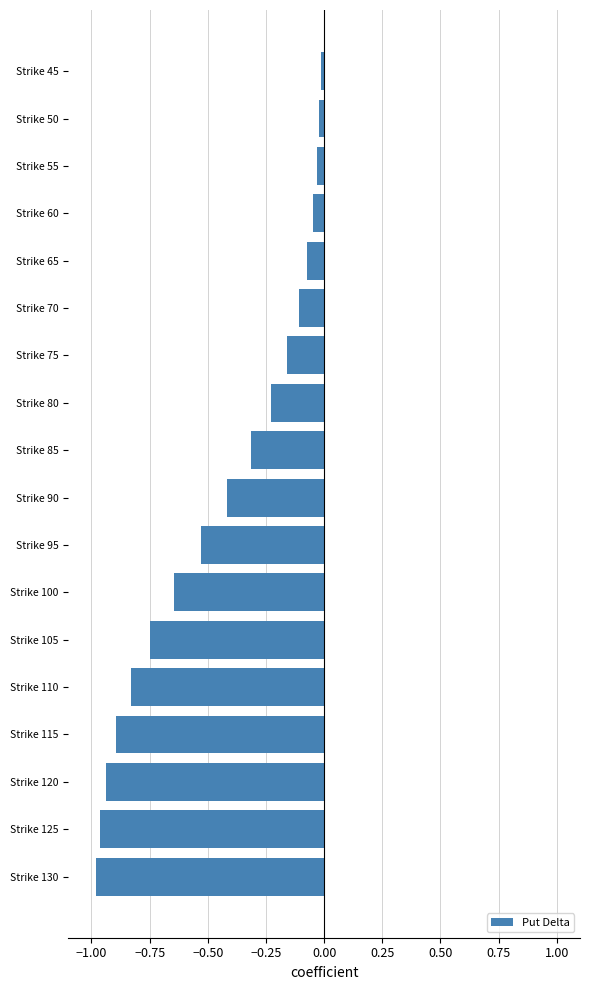

True or false: the data shows -0.1 at Strike 70.

True